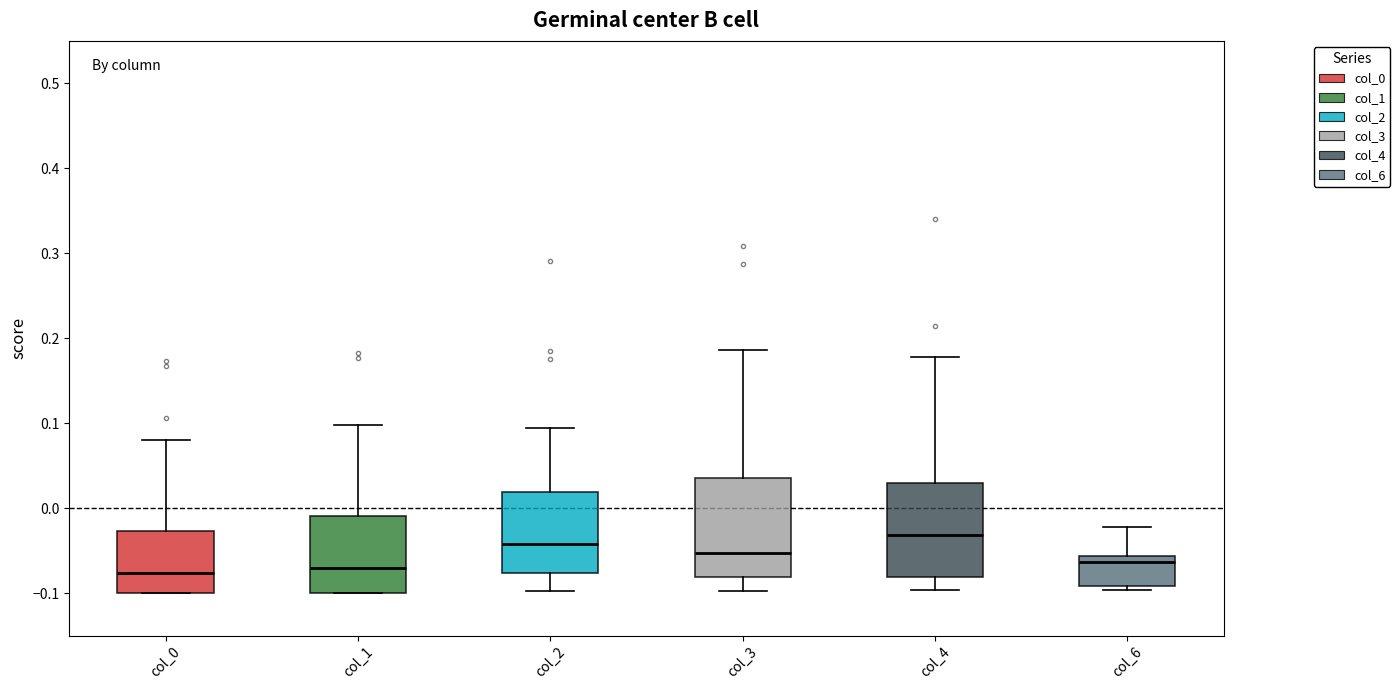

Reading left to right, transcribe this box plot: for each box, give where its median line is, the range the box spans, and where its two whiskers end, as read against the y-axis. The values are not printed on the chart, so give them approximately, as read against the axis.

col_0: median -0.08, box -0.10 to -0.03, whiskers -0.10 to 0.08
col_1: median -0.07, box -0.10 to -0.01, whiskers -0.10 to 0.10
col_2: median -0.04, box -0.08 to 0.02, whiskers -0.10 to 0.09
col_3: median -0.05, box -0.08 to 0.04, whiskers -0.10 to 0.19
col_4: median -0.03, box -0.08 to 0.03, whiskers -0.10 to 0.18
col_6: median -0.06 (just below the box's upper edge), box -0.09 to -0.06, whiskers -0.10 to -0.02